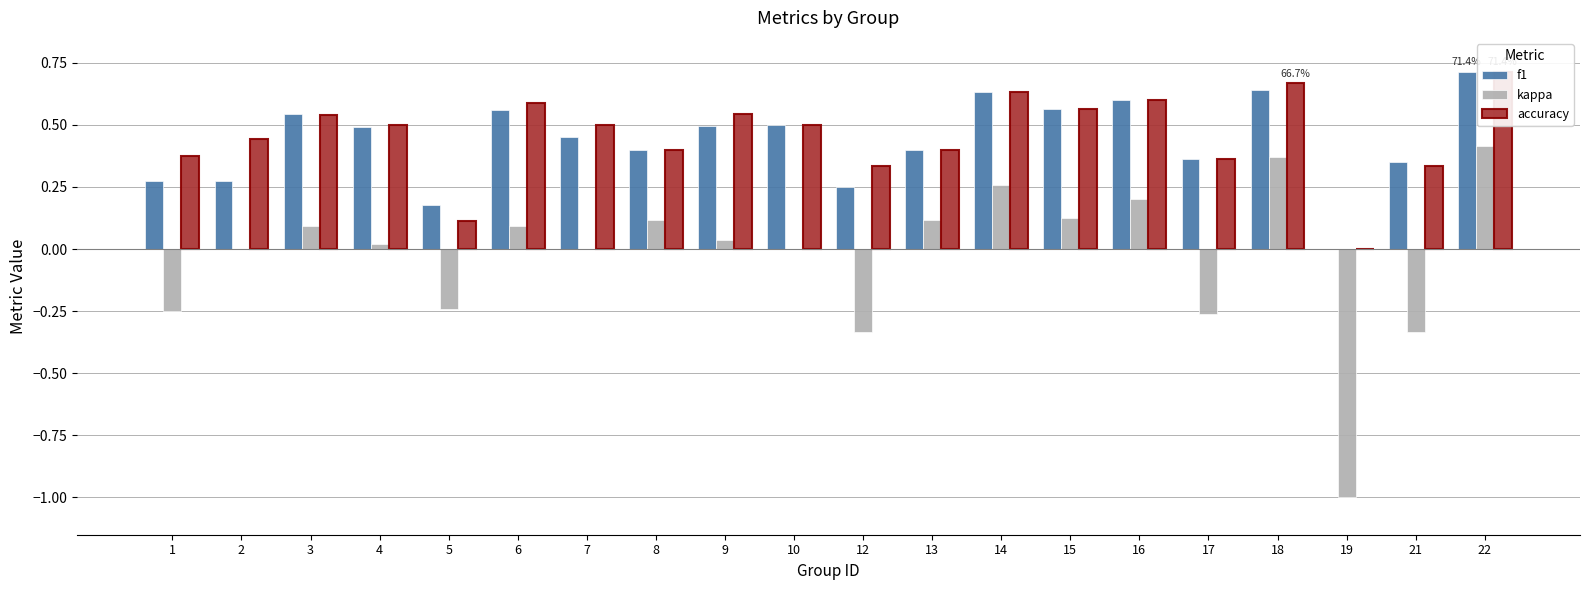

What is the difference between the maximum and second lowest values in the accuracy series?

0.6